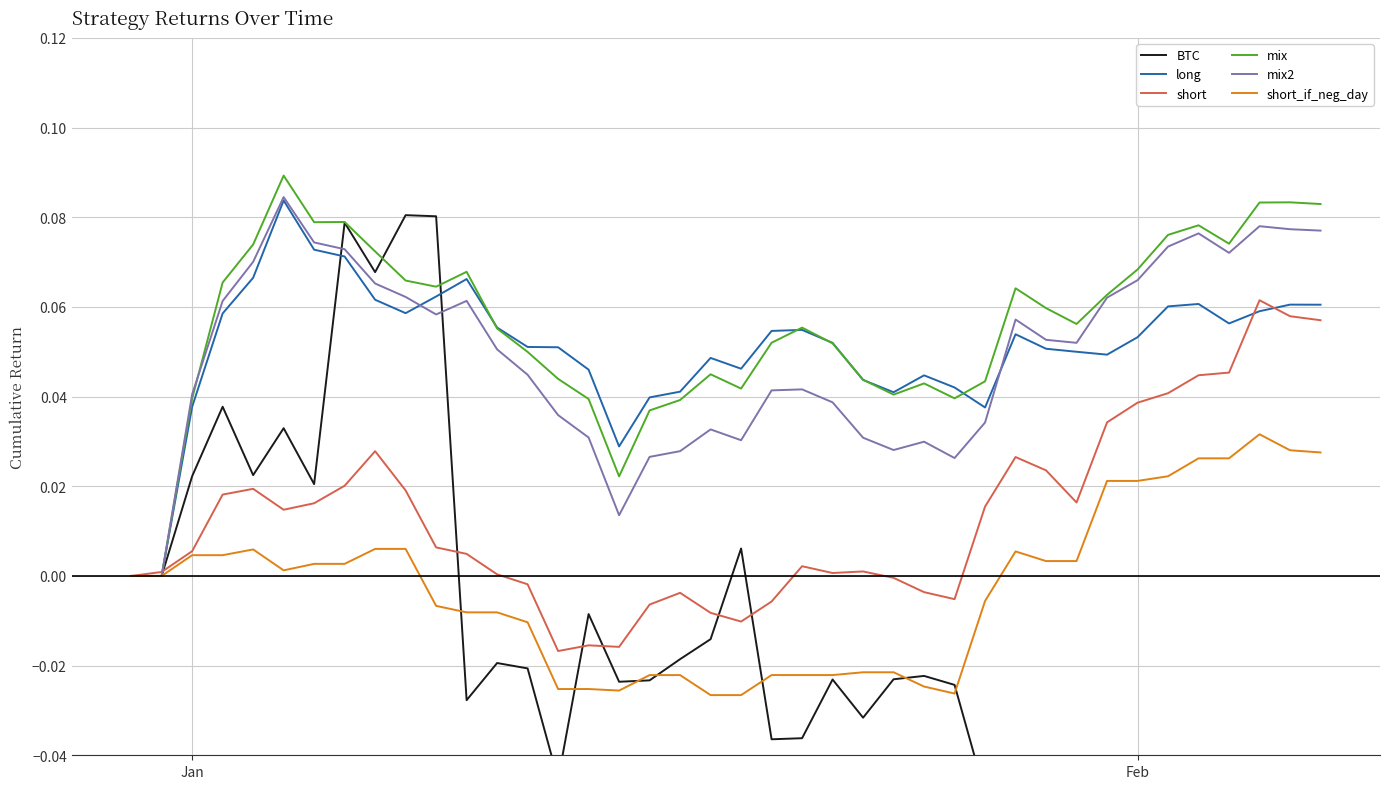

True or false: long and short_if_neg_day intersect in this chart.

False